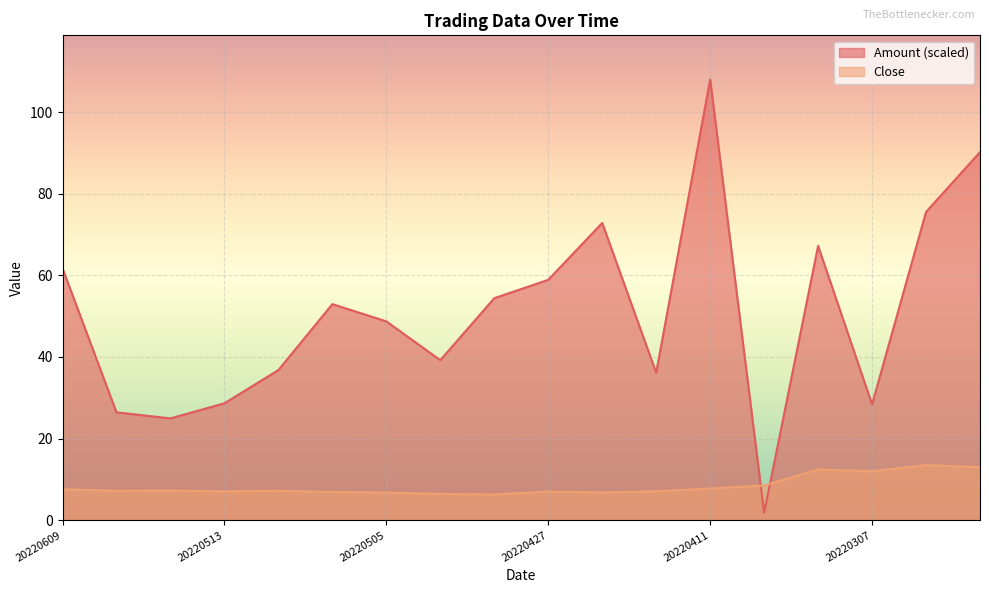

What is the sum of the Amount values at 20220422 and 20220317?

140.0